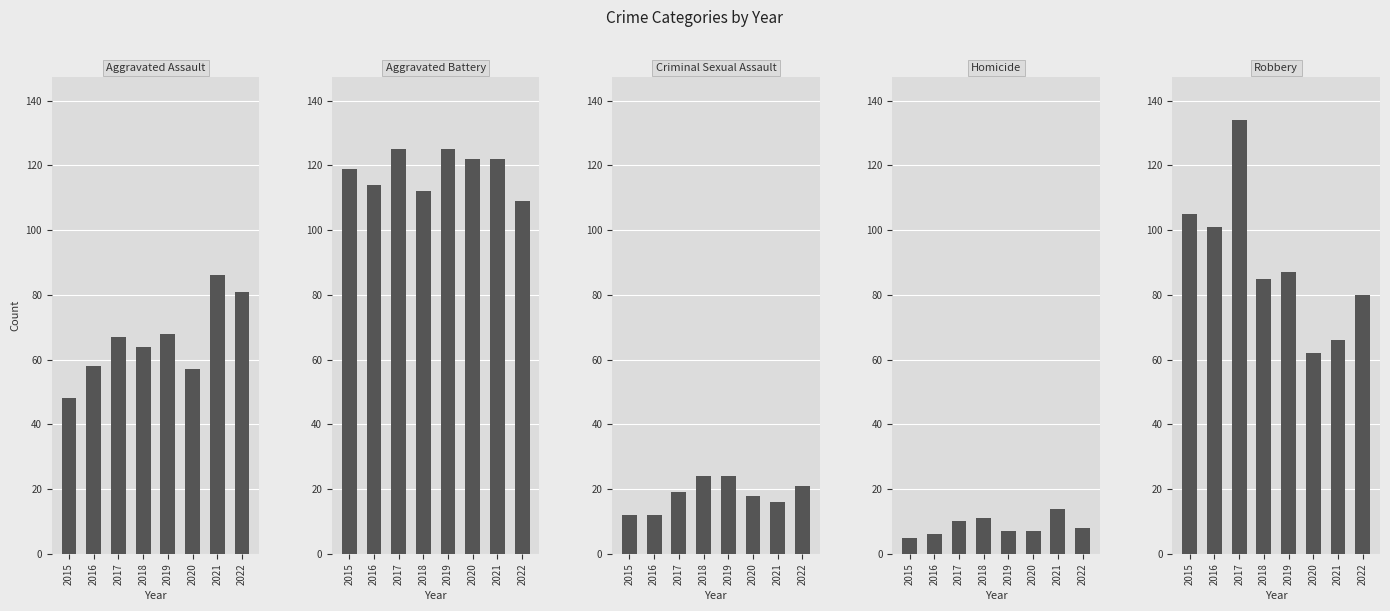

Count the number of categories in the chart.

8